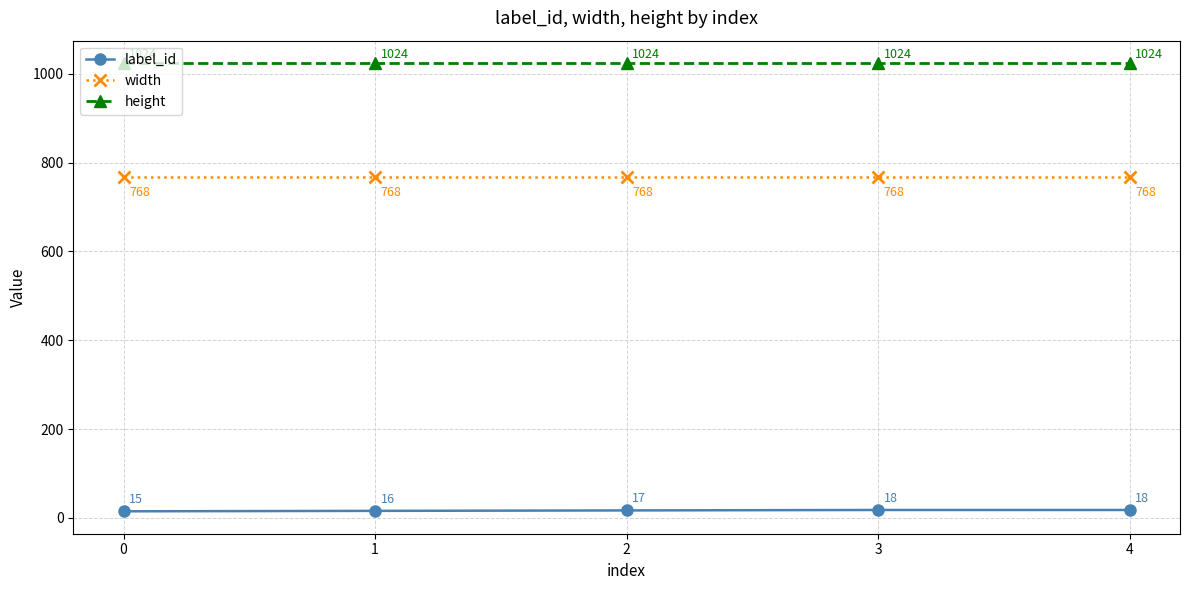

True or false: height and width intersect in this chart.

False